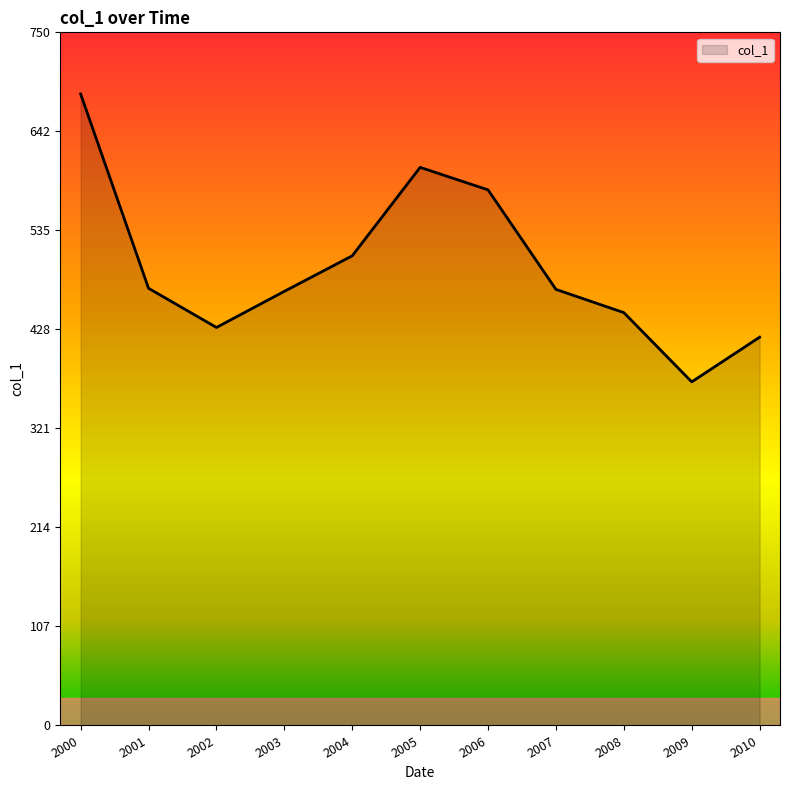

At which category does the data reach its first local peak?

2005